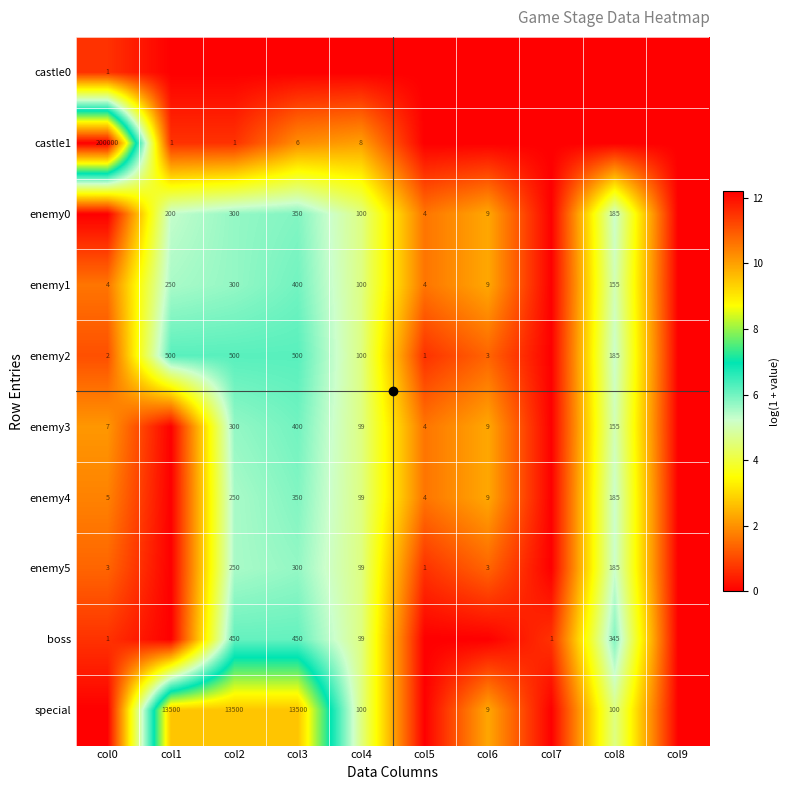

How many data points does each series have?

10